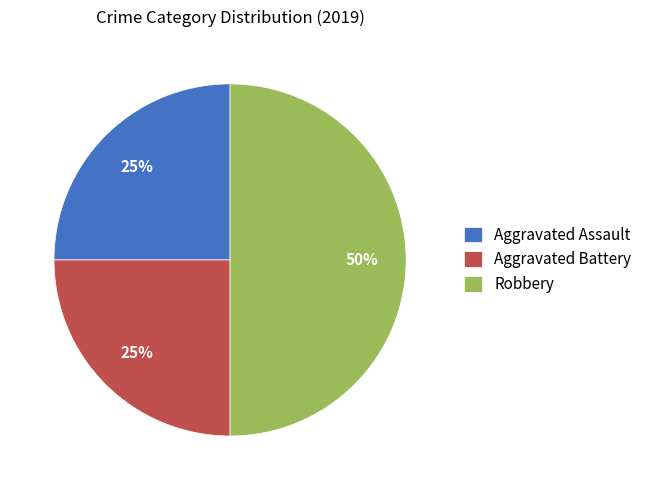

To the nearest percent, what is the combined percentage of Aggravated Assault and Aggravated Battery?

50%